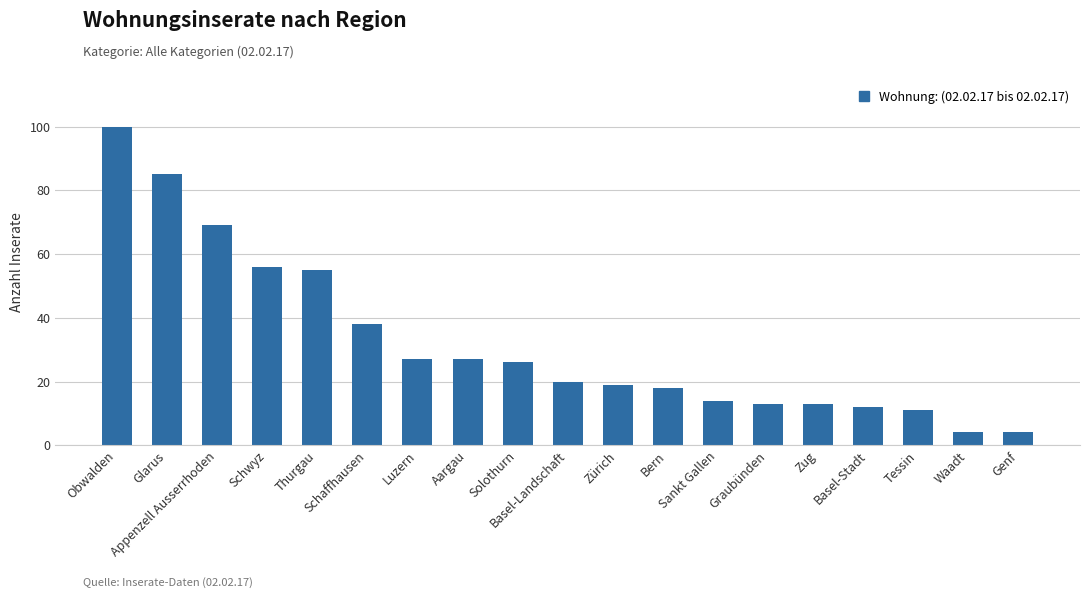

What is the difference between the second highest and minimum values?

81